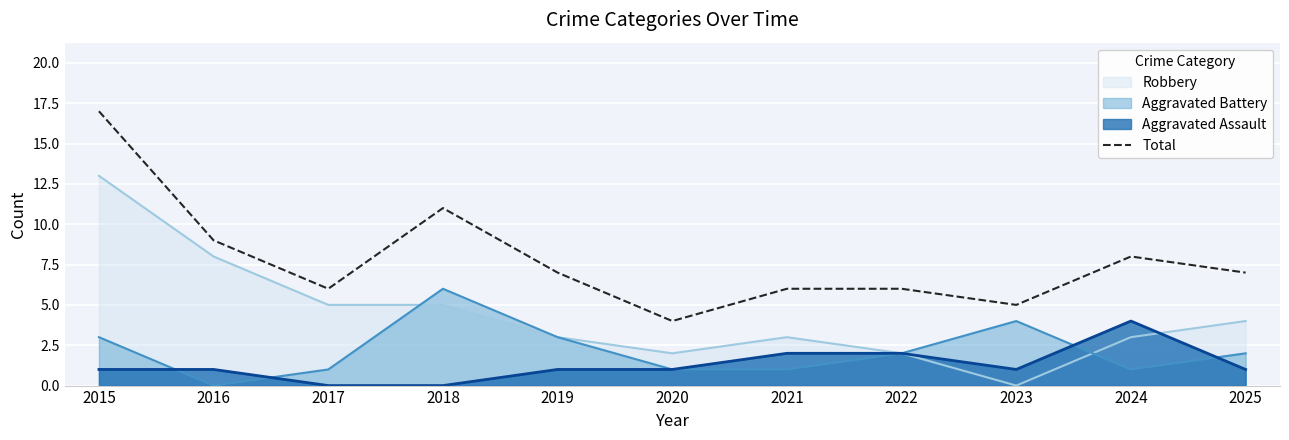

List the labels in order of value, largest first.

2015, 2018, 2016, 2024, 2019, 2025, 2017, 2021, 2022, 2023, 2020